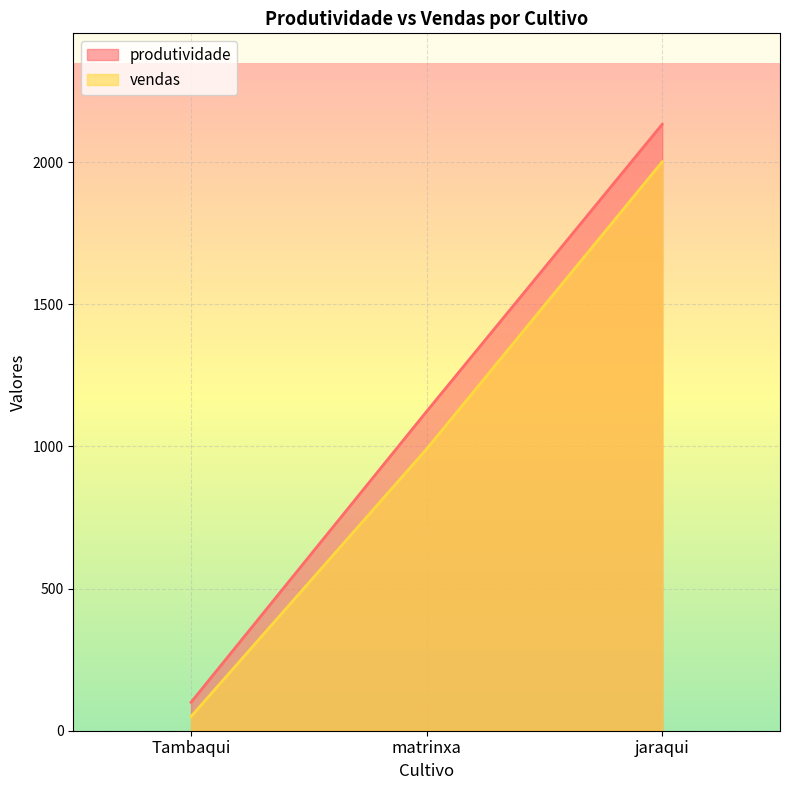

At which label does produtividade reach its peak?

jaraqui